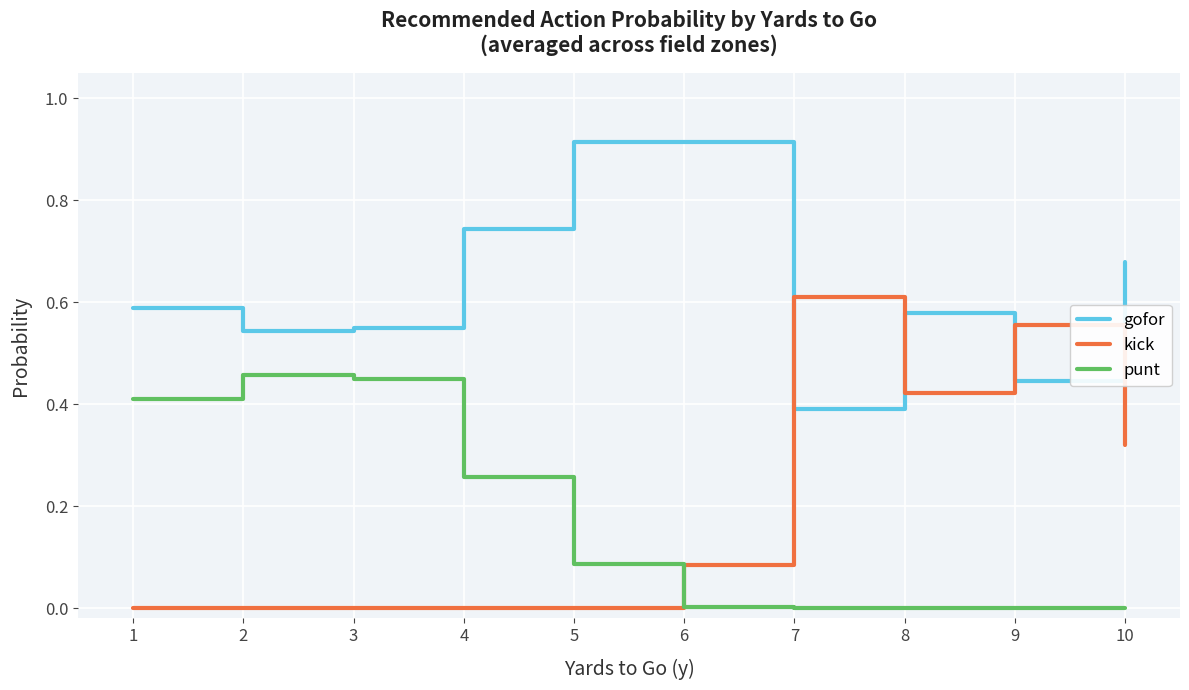

Which series has the largest total across all categories?

gofor